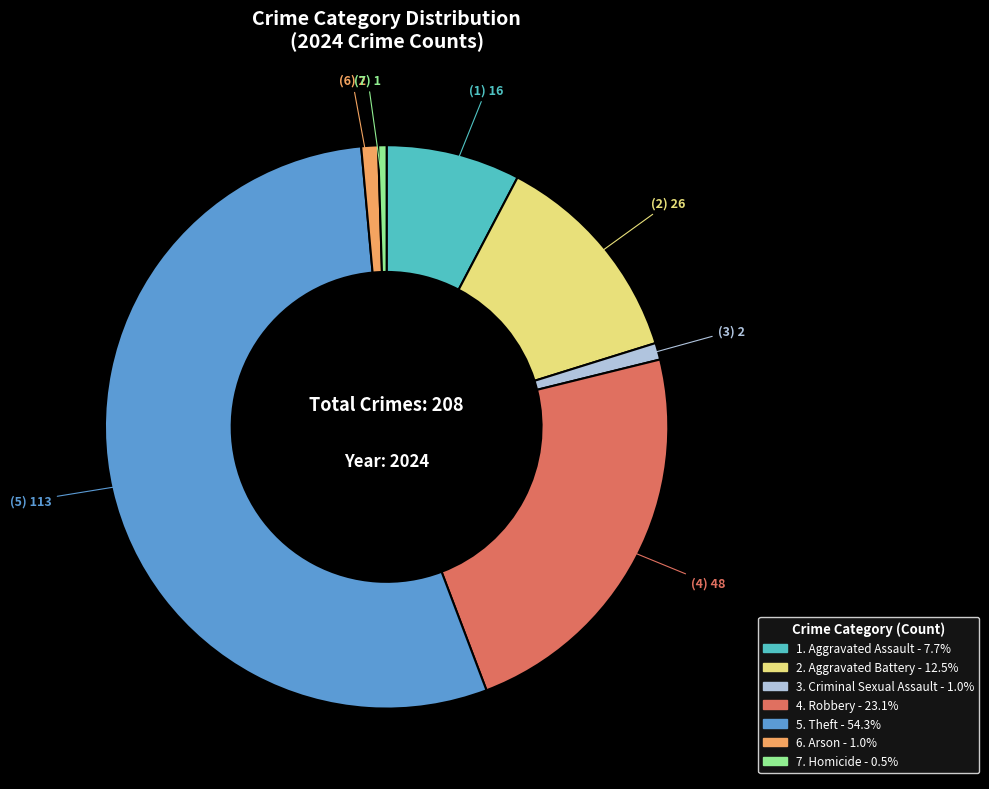

How many slices are in this pie chart?

7